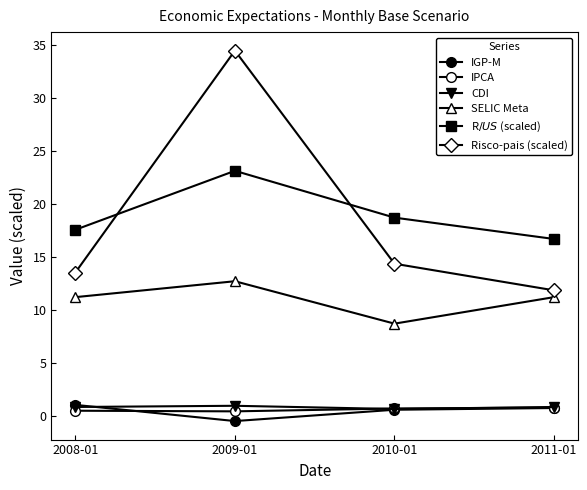

How many distinct data groups are displayed?

6